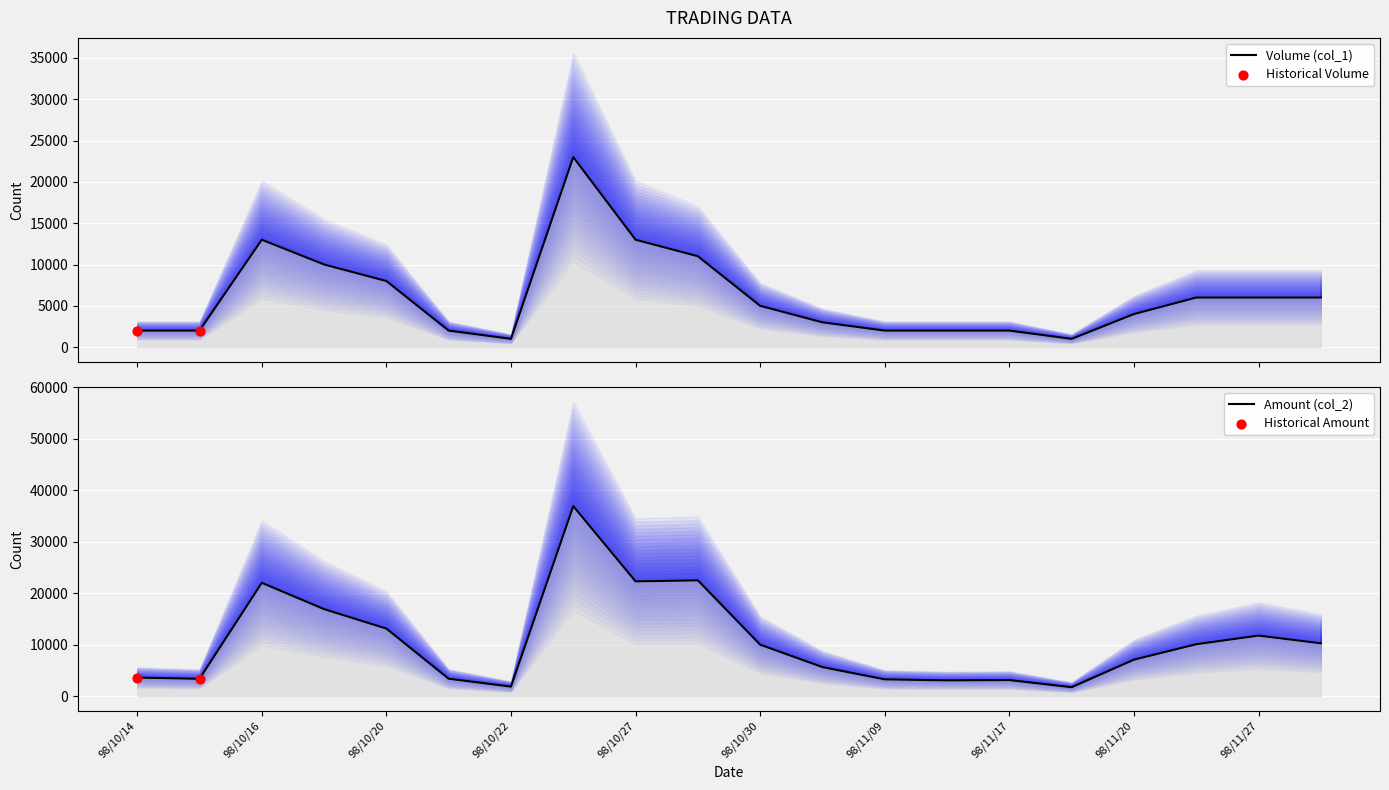

Is the value of Volume (col_1) at 98/12/02 greater than the value of Amount (col_2) at 98/10/30?

No